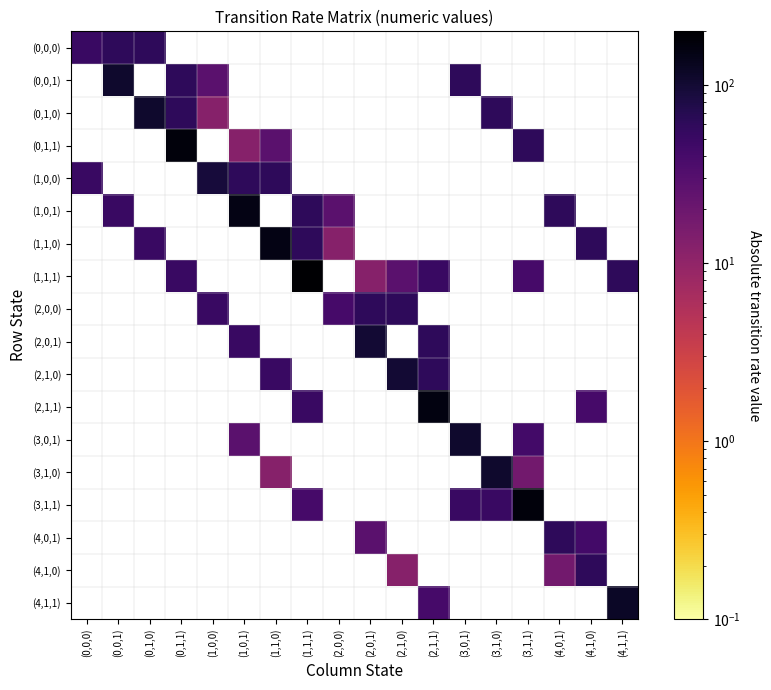

Which series changed the most between (0,1,1) and (2,1,1)?

(1,1,1)